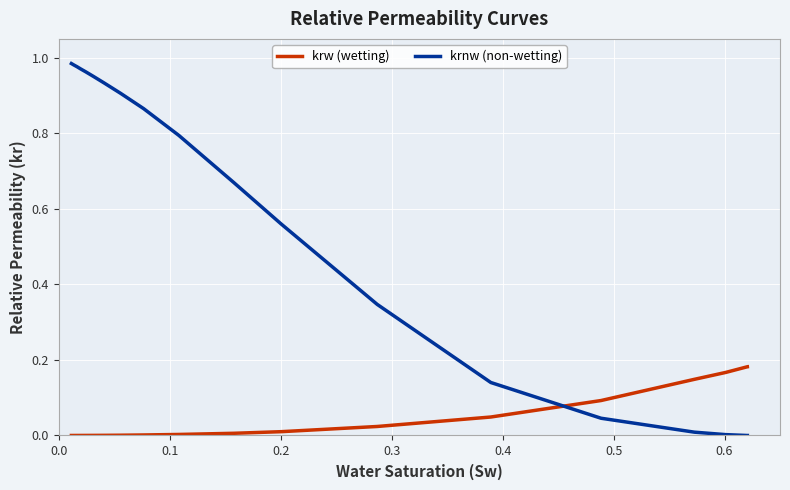

Which series has the largest total across all categories?

krnw (non-wetting)